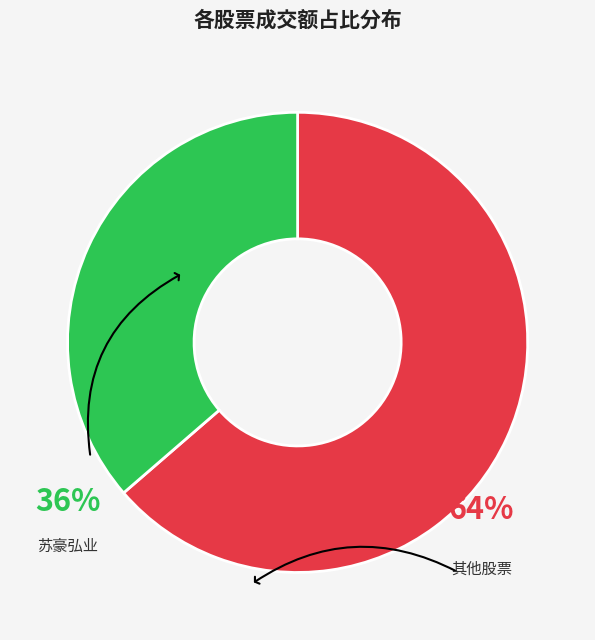

How many slices are in this pie chart?

2